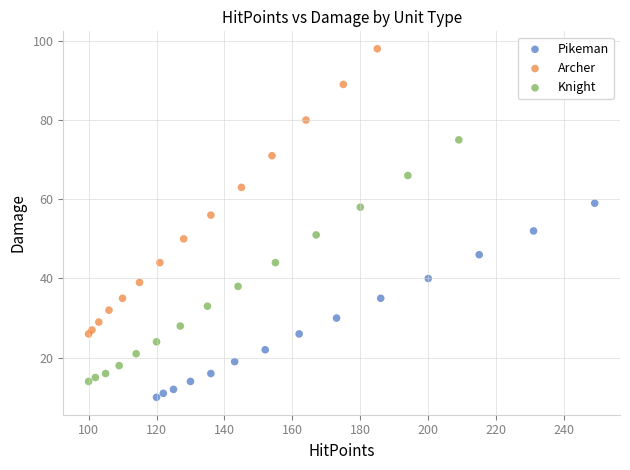

Which series has the widest spread of Y values?

Archer